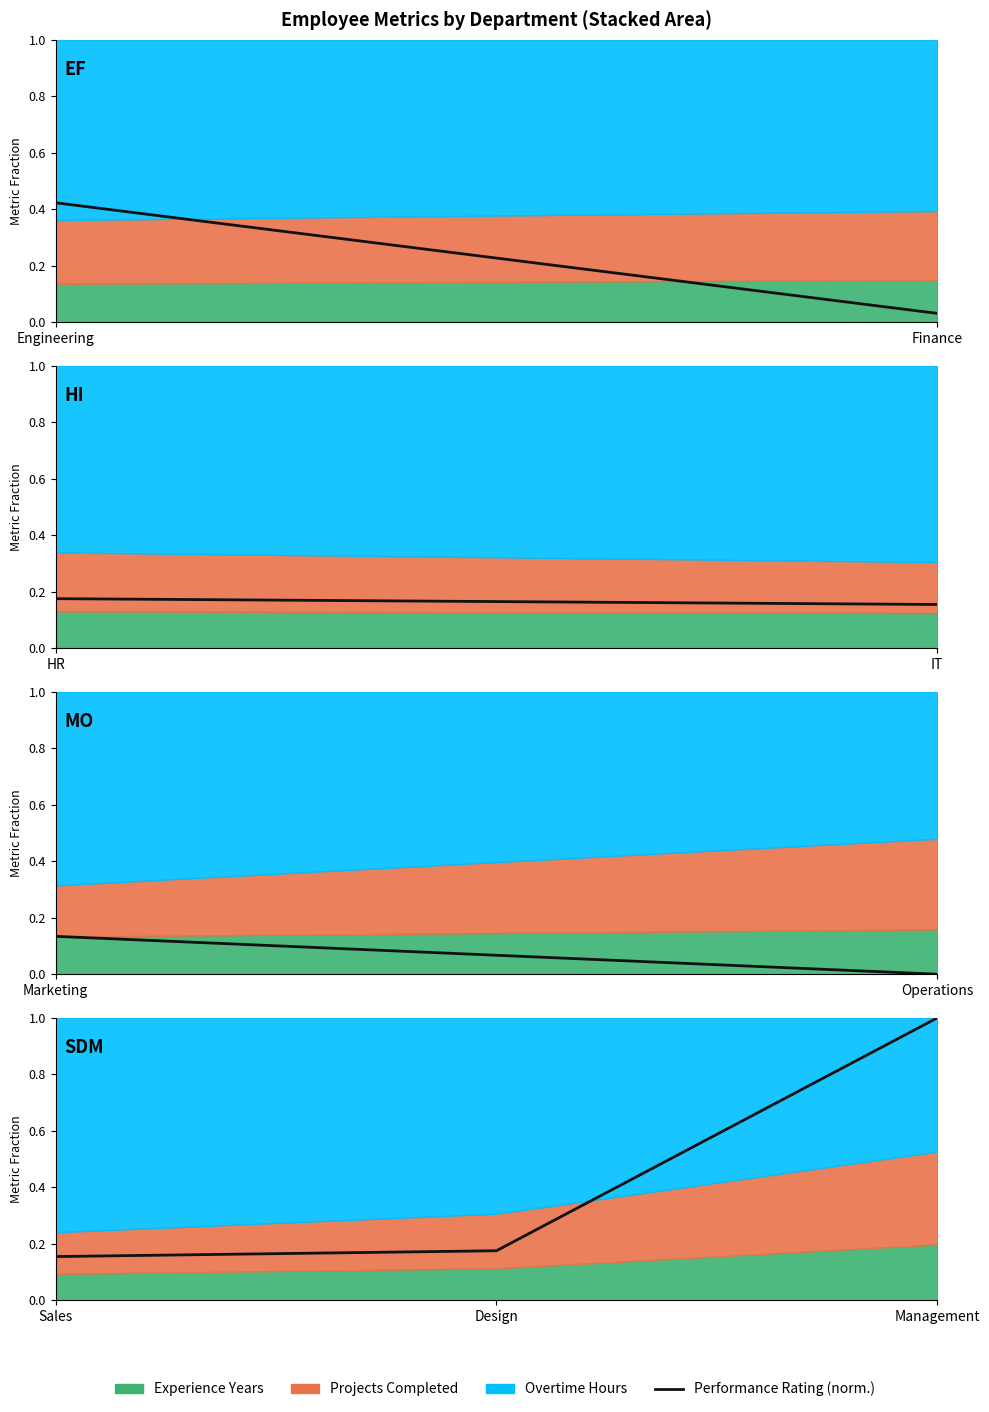

What is the value of the 3rd point from the left?

1.0